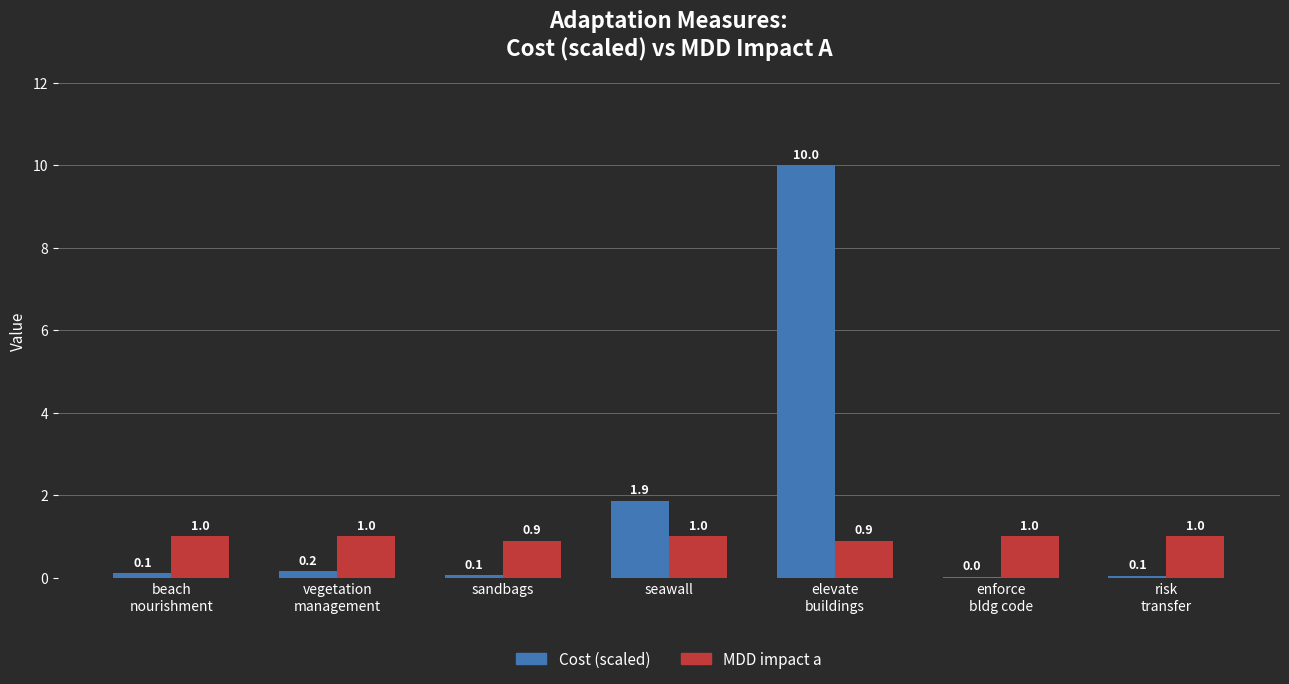

Which series has the largest total across all categories?

Cost (scaled)